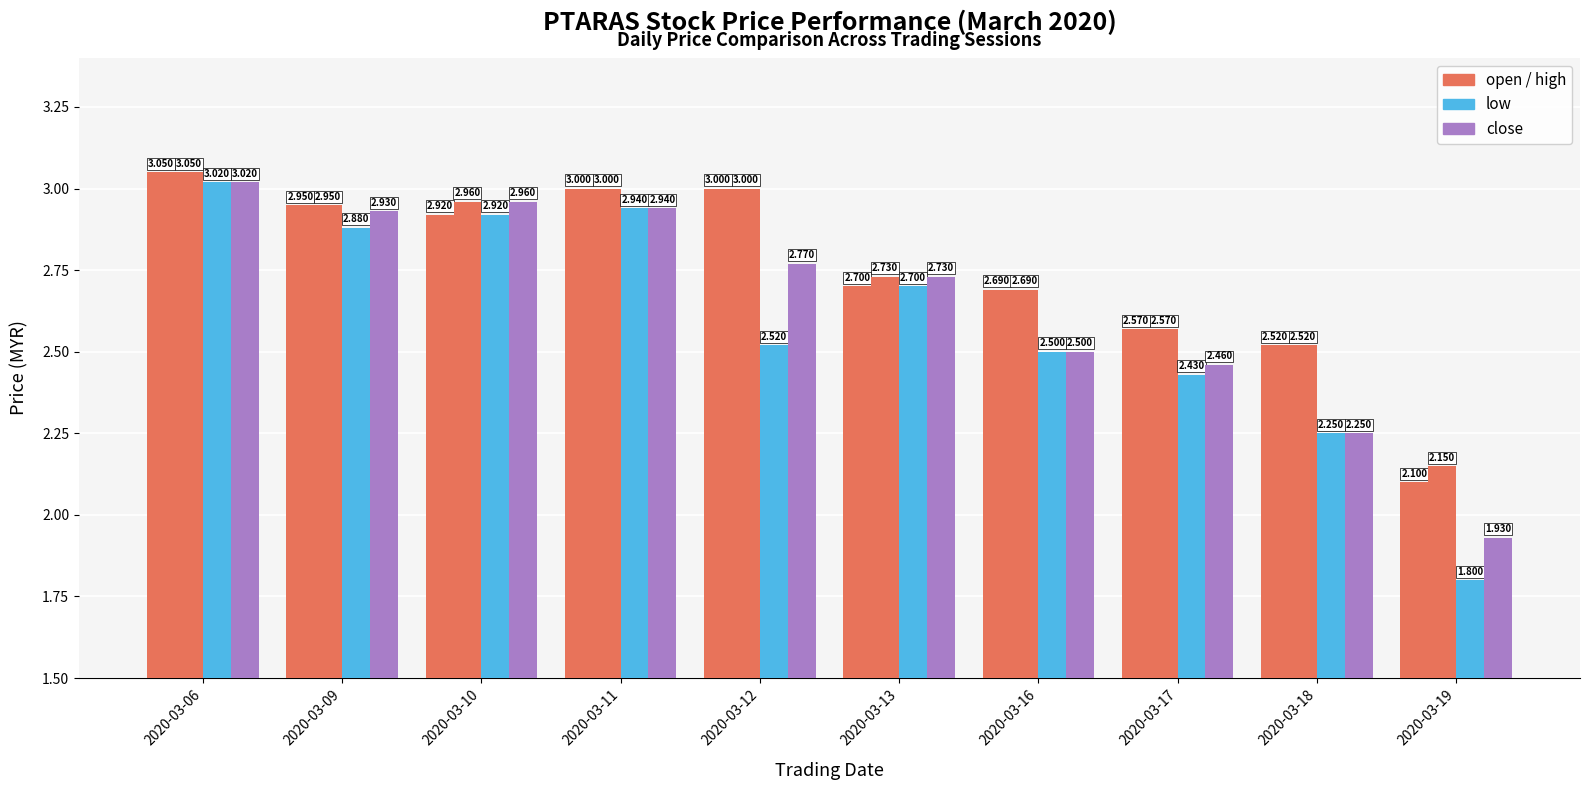

Does the chart contain stacked bars?

No